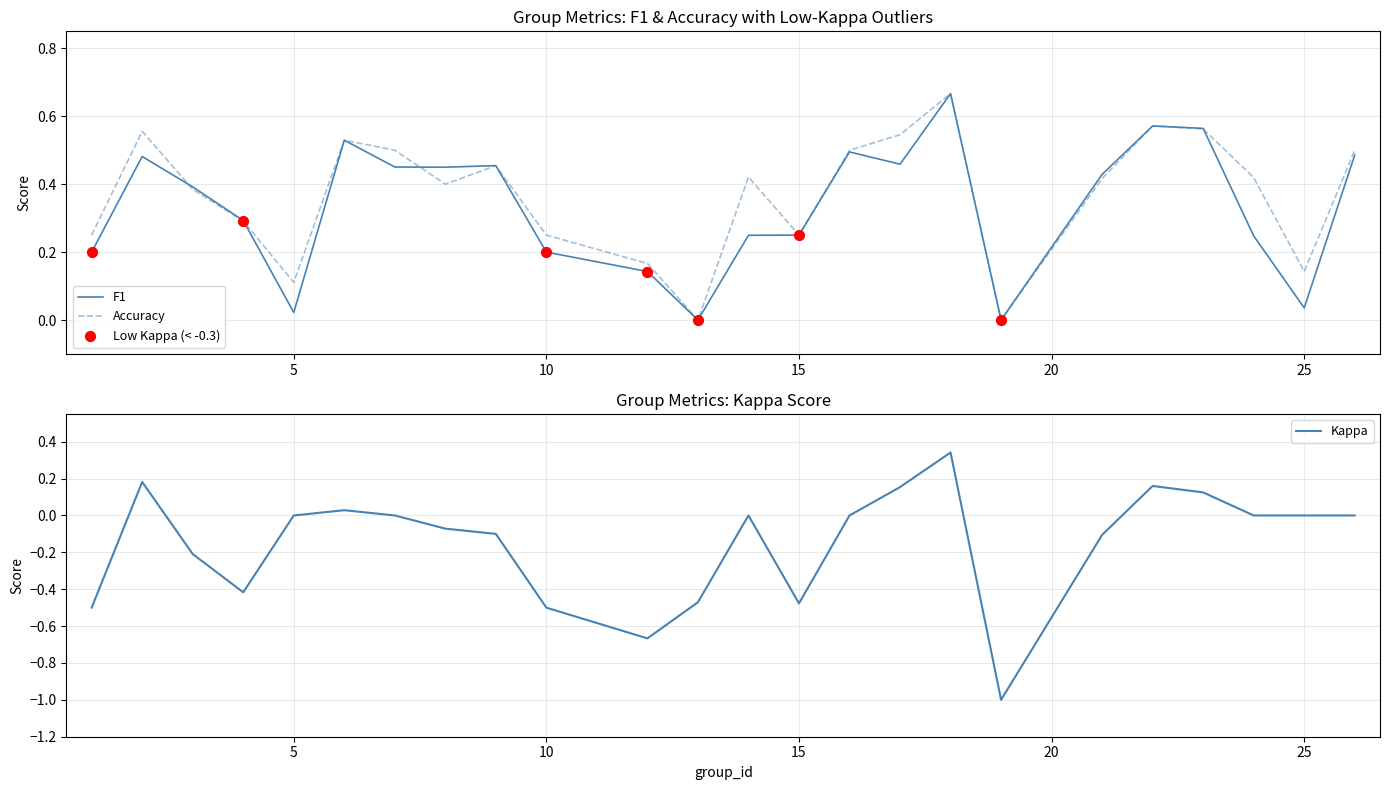

Which series reaches the maximum Y coordinate?

f1